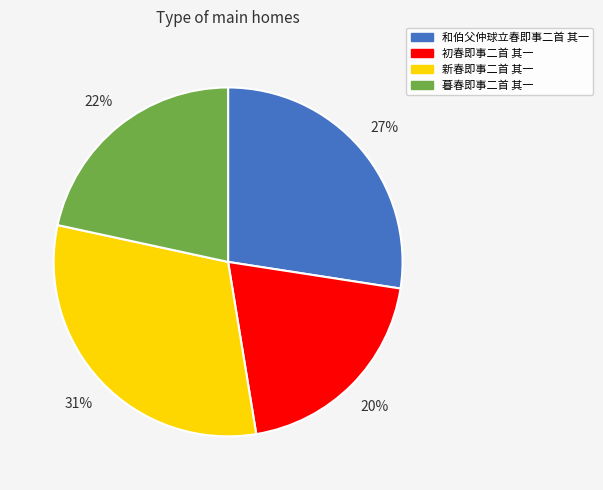

What is the ratio of the value at 暮春即事二首 其一 to the value at 和伯父仲球立春即事二首 其一?

0.8